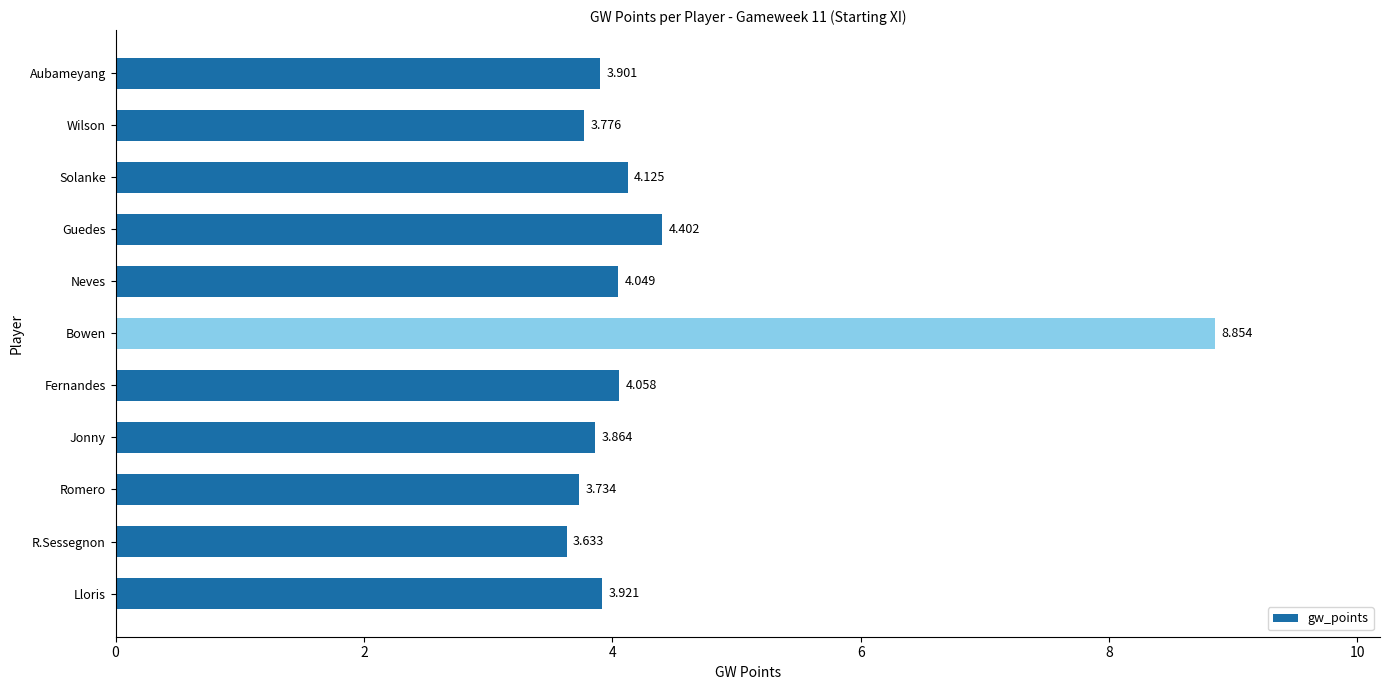

Which label corresponds to the smallest value in the chart?

R.Sessegnon